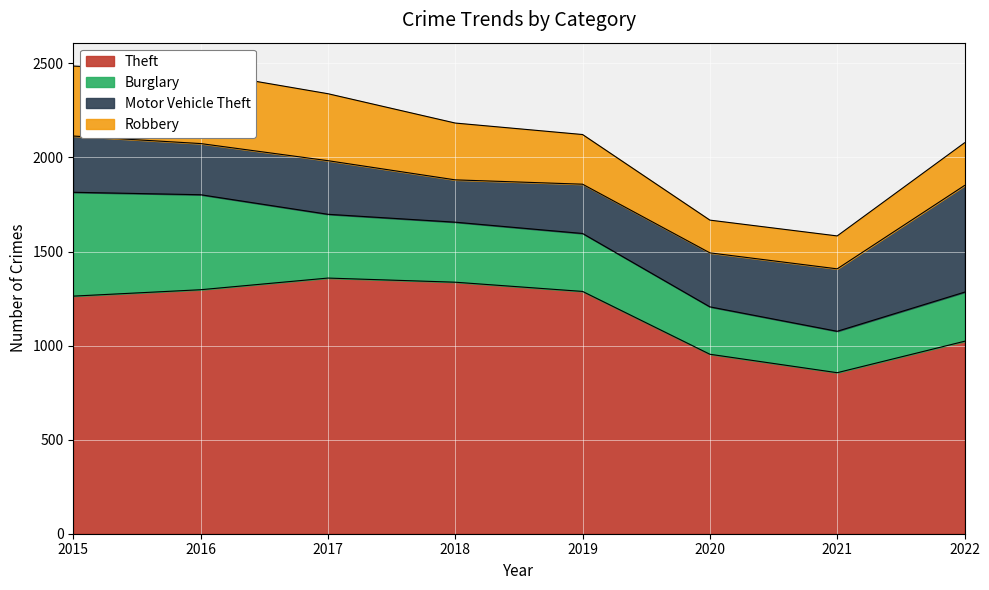

In Theft, how many points are higher than both neighbors (excluding endpoints)?

1